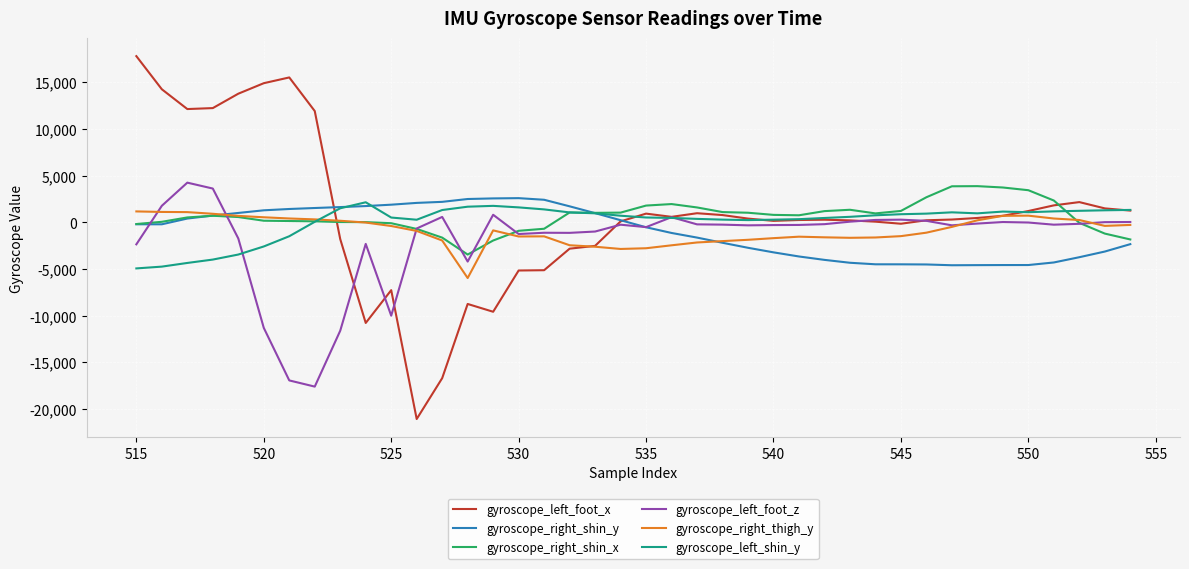

What is the difference between the maximum and minimum values in the gyroscope_left_foot_z series?

21846